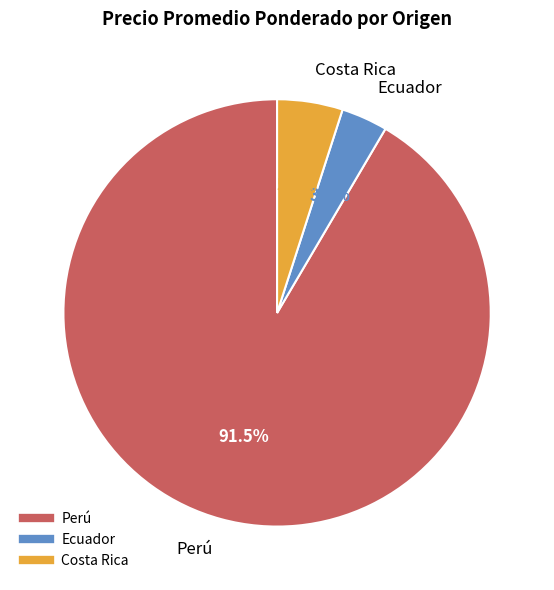

Does any single category account for the majority?

Yes